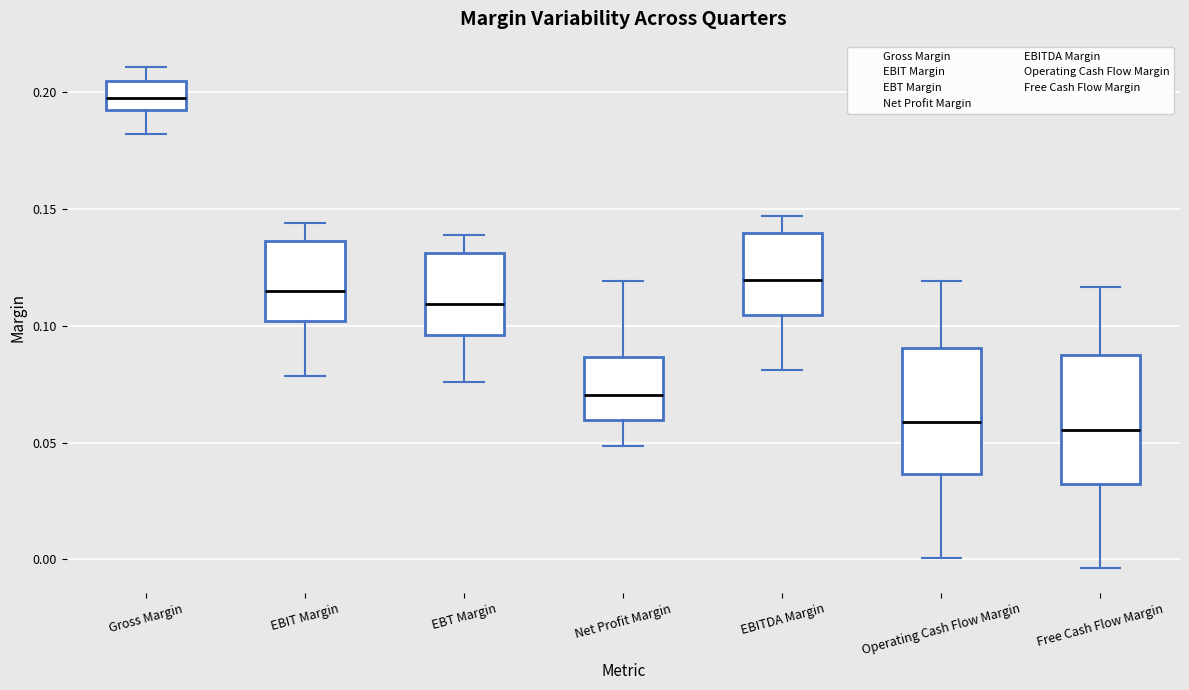

Reading left to right, transcribe this box plot: for each box, give where its median line is, the range the box spans, and where its two whiskers end, as read against the y-axis. The values are not printed on the chart, so give them approximately, as read against the axis.

Gross Margin: median 0.195, box 0.190 to 0.205, whiskers 0.180 to 0.210
EBIT Margin: median 0.115, box 0.100 to 0.135, whiskers 0.080 to 0.145
EBT Margin: median 0.110, box 0.095 to 0.130, whiskers 0.075 to 0.140
Net Profit Margin: median 0.070, box 0.060 to 0.085, whiskers 0.050 to 0.120
EBITDA Margin: median 0.120, box 0.105 to 0.140, whiskers 0.080 to 0.145
Operating Cash Flow Margin: median 0.060, box 0.035 to 0.090, whiskers 0.000 to 0.120
Free Cash Flow Margin: median 0.055, box 0.030 to 0.085, whiskers -0.005 to 0.115